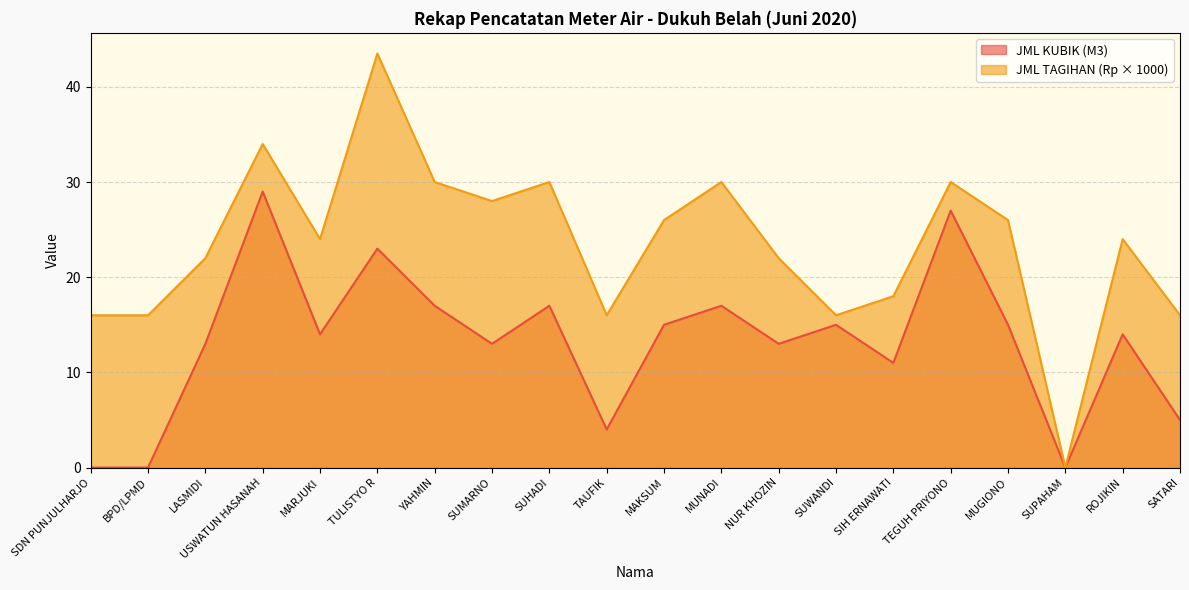

True or false: JML KUBIK (M3) has more than 2 interior local peaks.

True